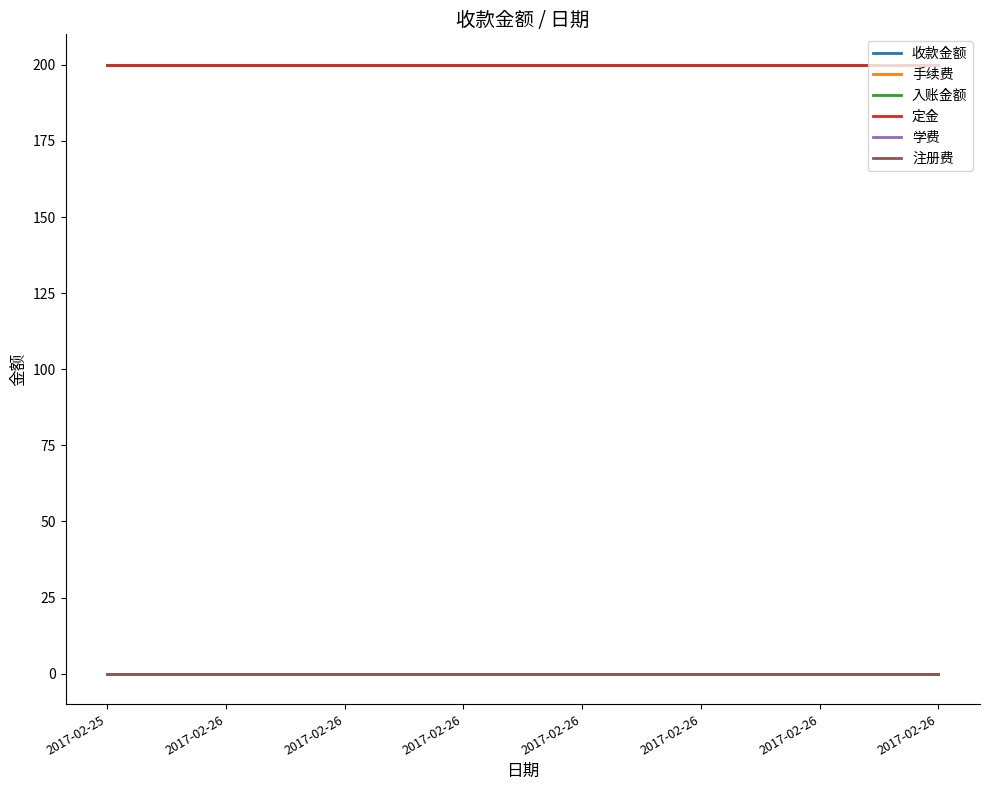

Which series changed the most between 2017-02-26 and 2017-02-26?

收款金额